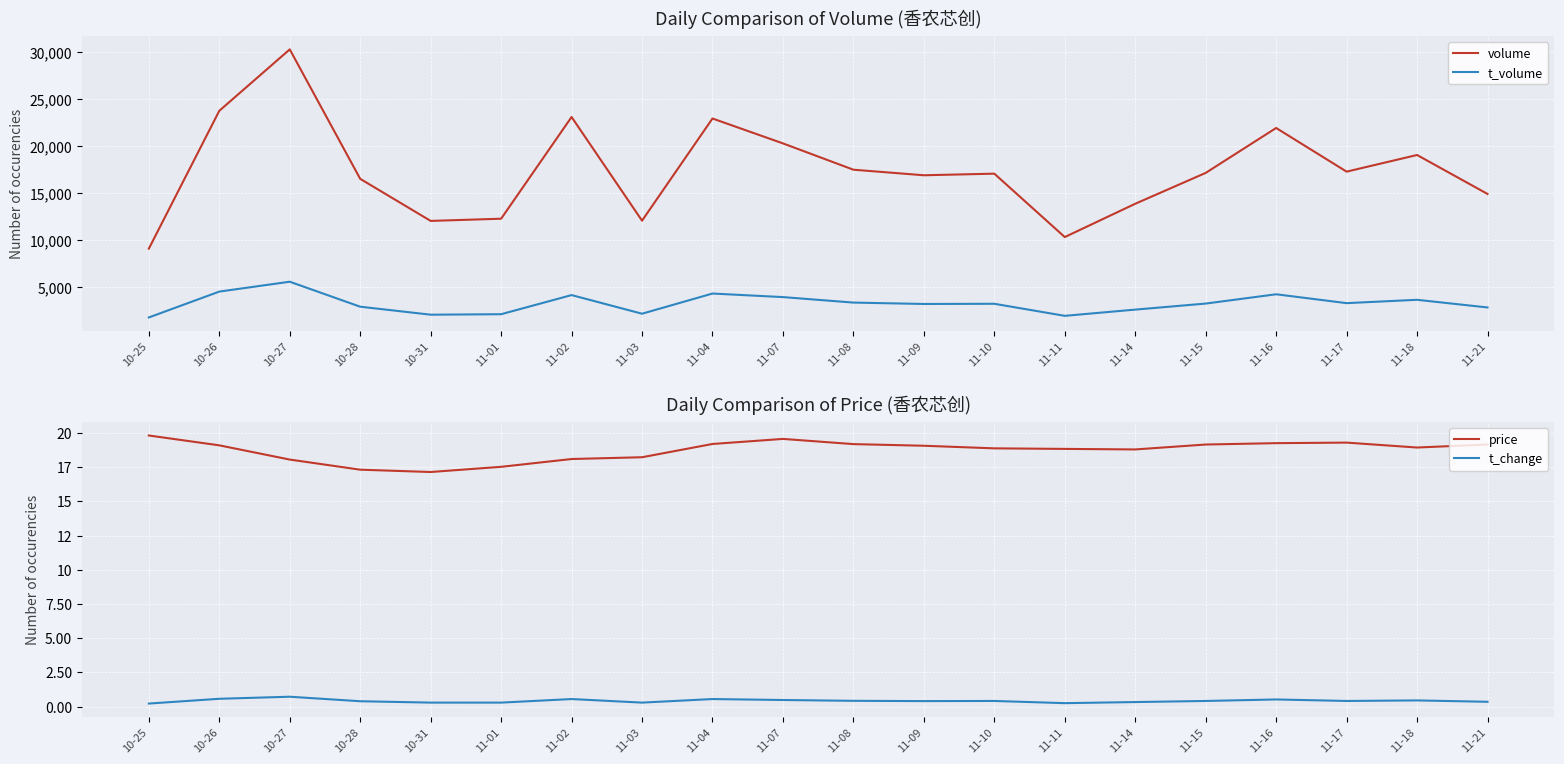

How many interior local valleys does the price series have?

3